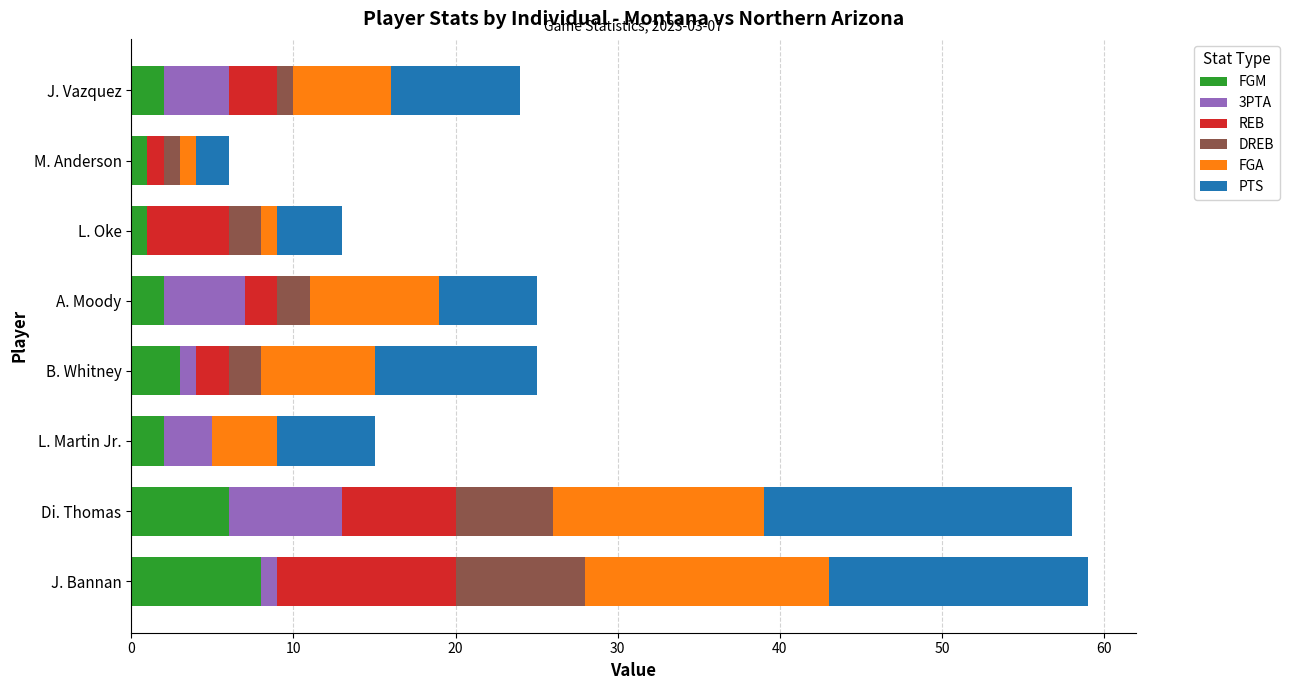

What is the maximum value for FGM?

8